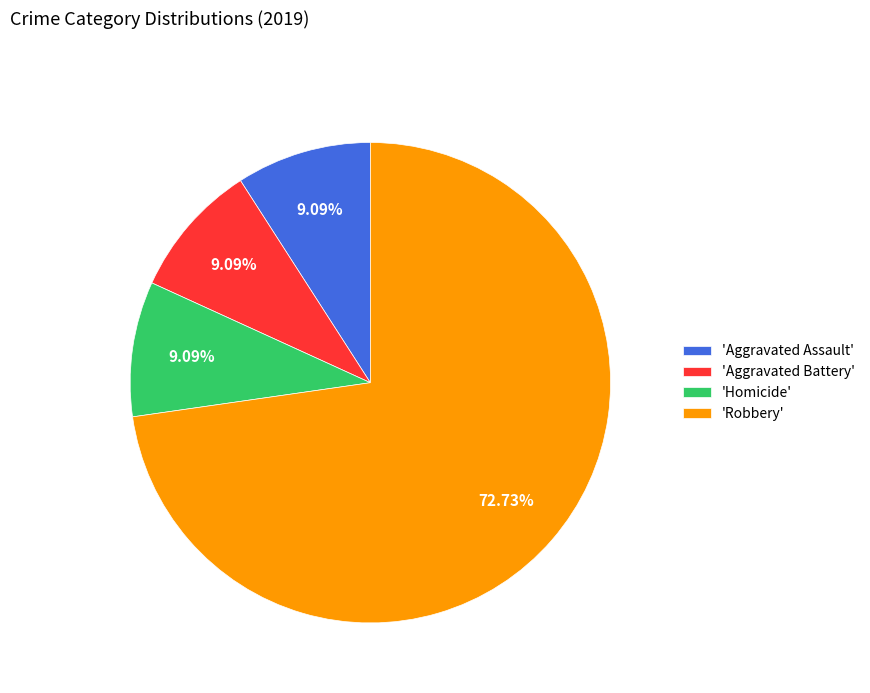

Which slice represents more than half of the pie?

'Robbery'